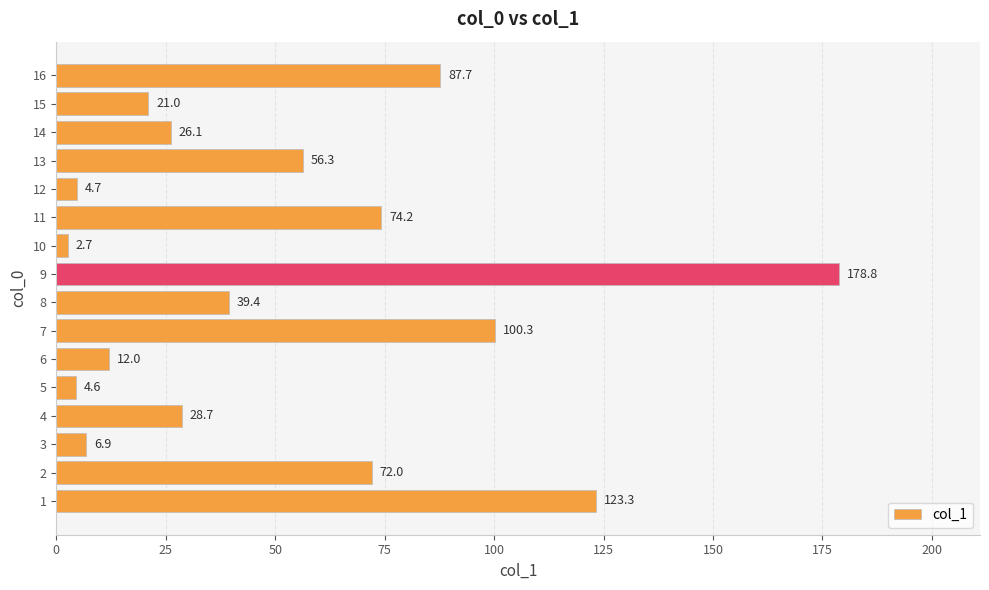

The chart shows a value of 119.5 at 9. True or false?

False